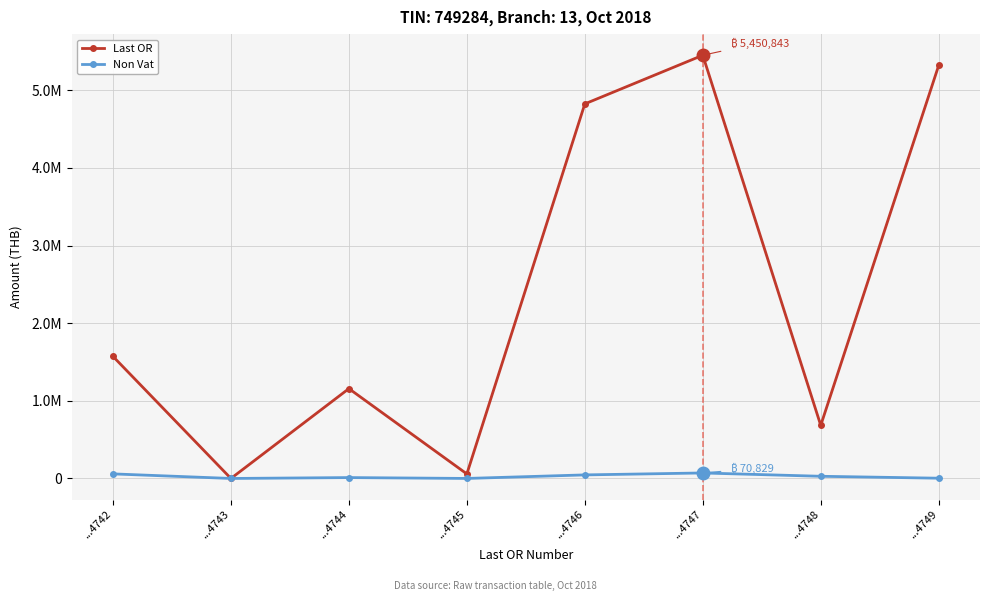

Is the value of Last OR at ...4747 greater than the value of Non Vat at ...4748?

Yes